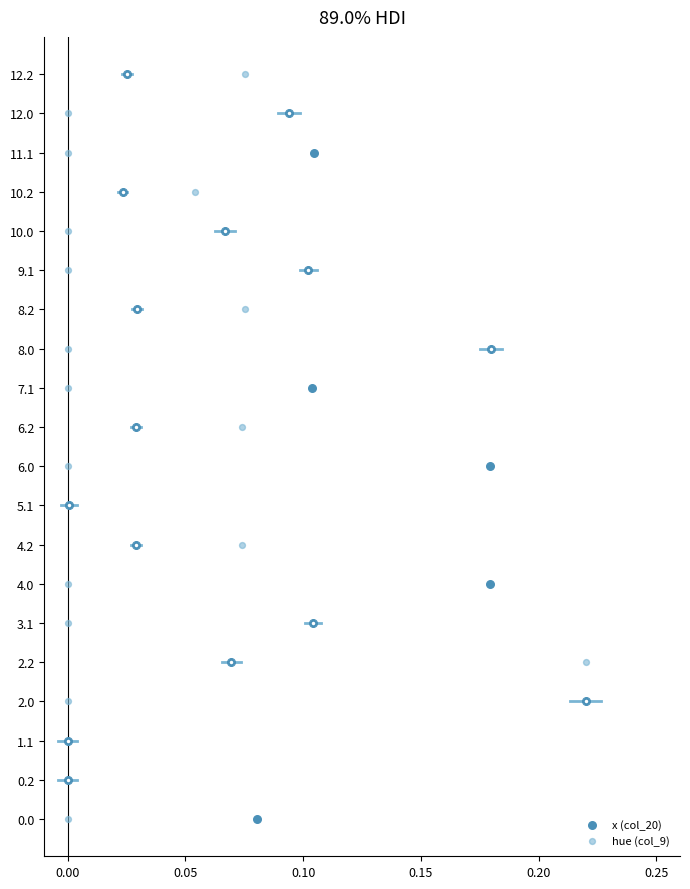

What are all the series names shown in the legend?

x (col_20), hue (col_9)